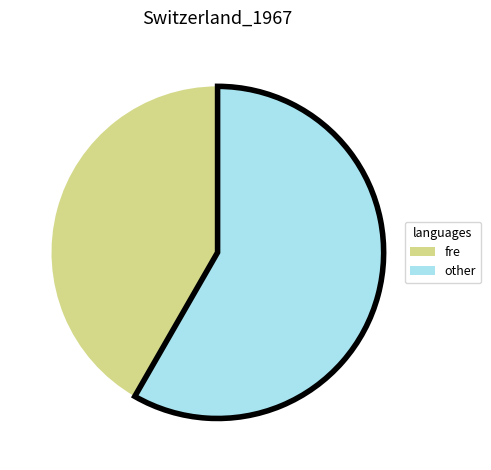

Is there any slice that represents more than half of the pie?

Yes